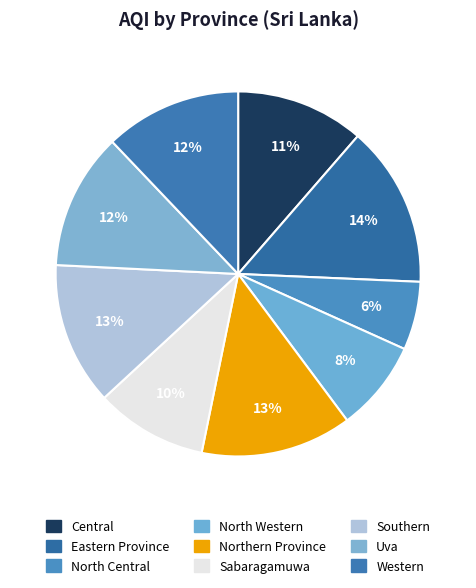

Count the number of slices in the pie.

9